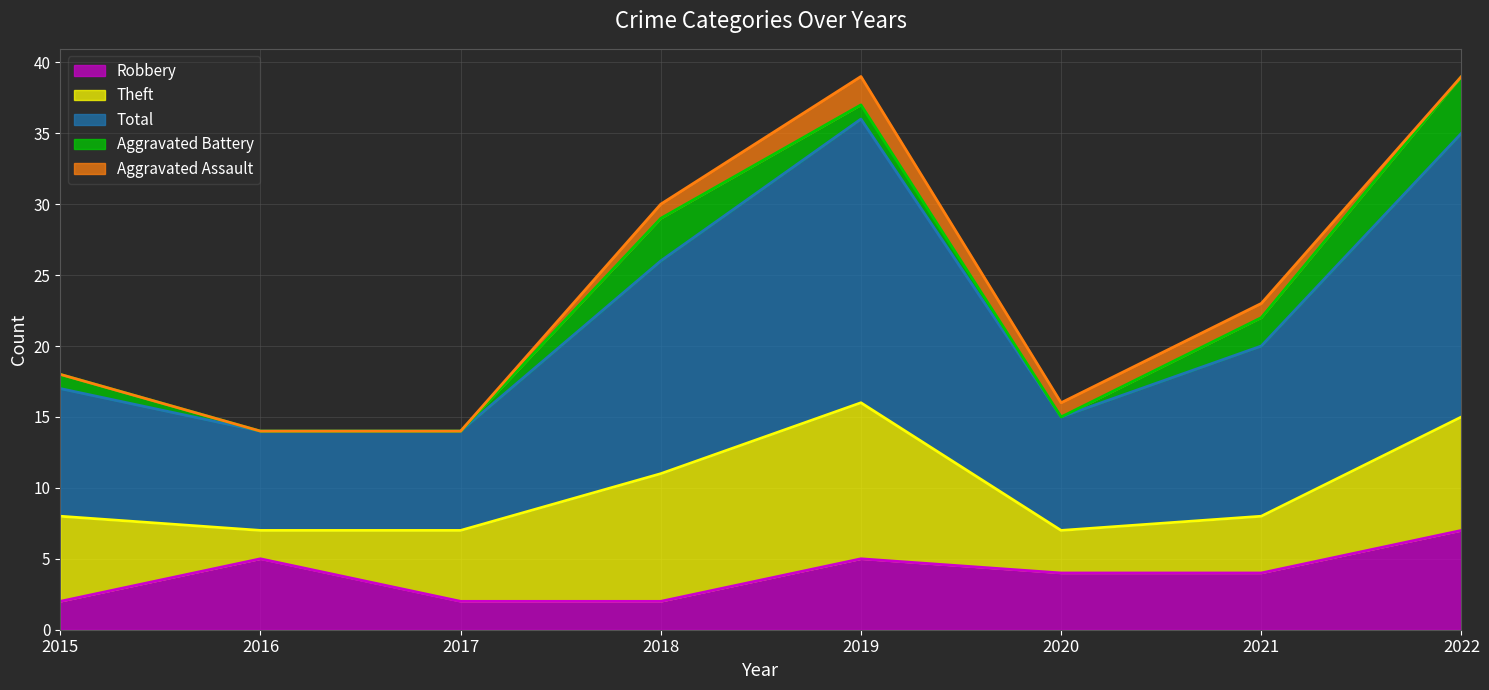

The Robbery series shows 3 at 2018. True or false?

False